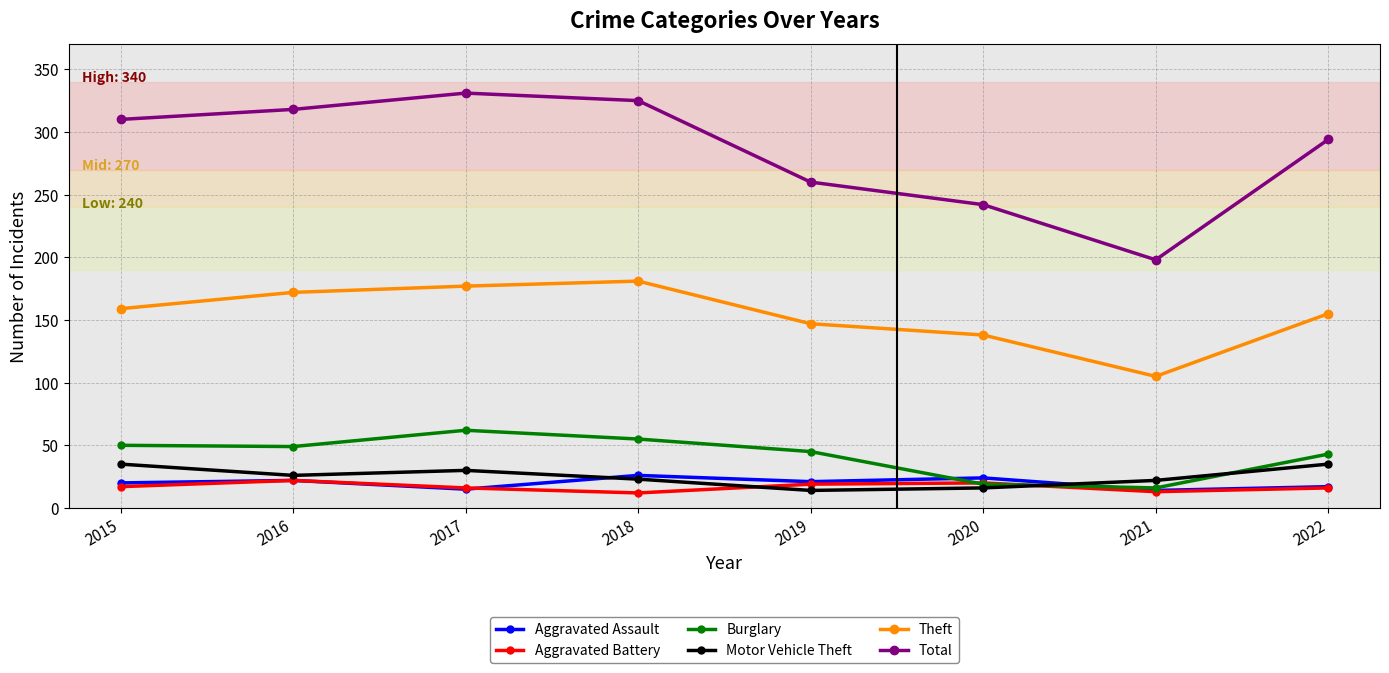

How many data points in Total are less than 310?

4